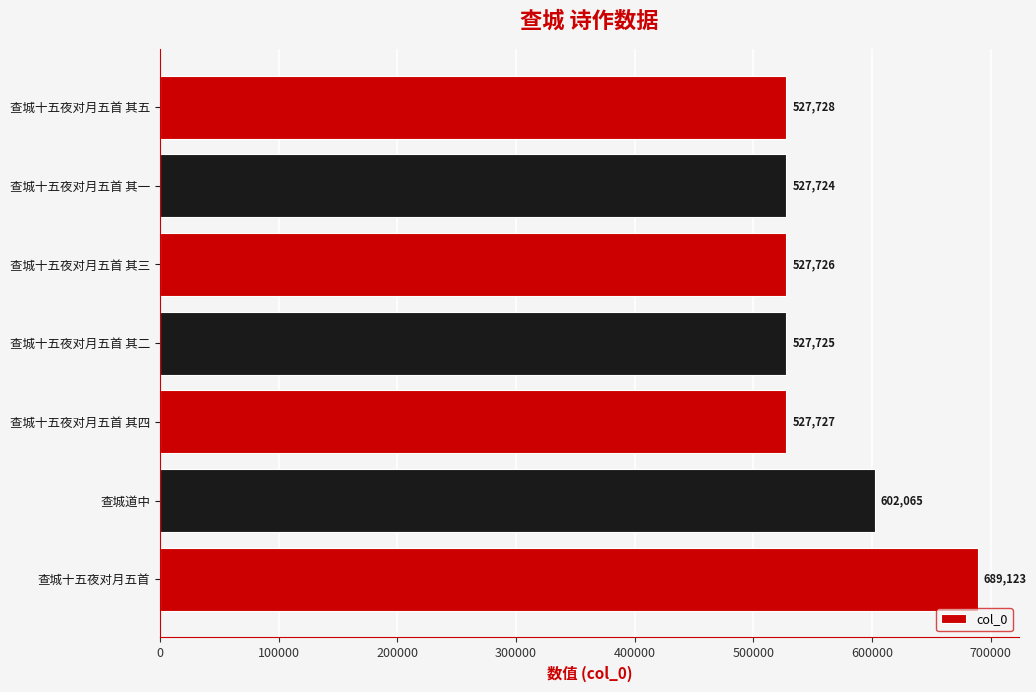

Reading bottom to top, extract all data points from this chart.

查城十五夜对月五首=689123	查城道中=602065	查城十五夜对月五首 其四=527727	查城十五夜对月五首 其二=527725	查城十五夜对月五首 其三=527726	查城十五夜对月五首 其一=527724	查城十五夜对月五首 其五=527728